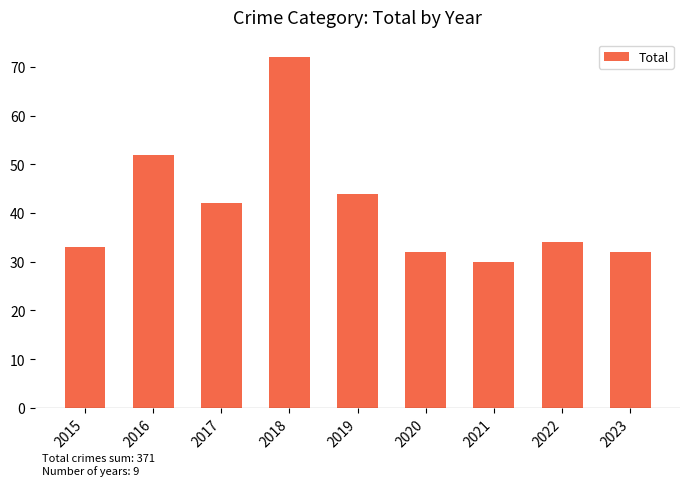

How many bars are there in total?

9